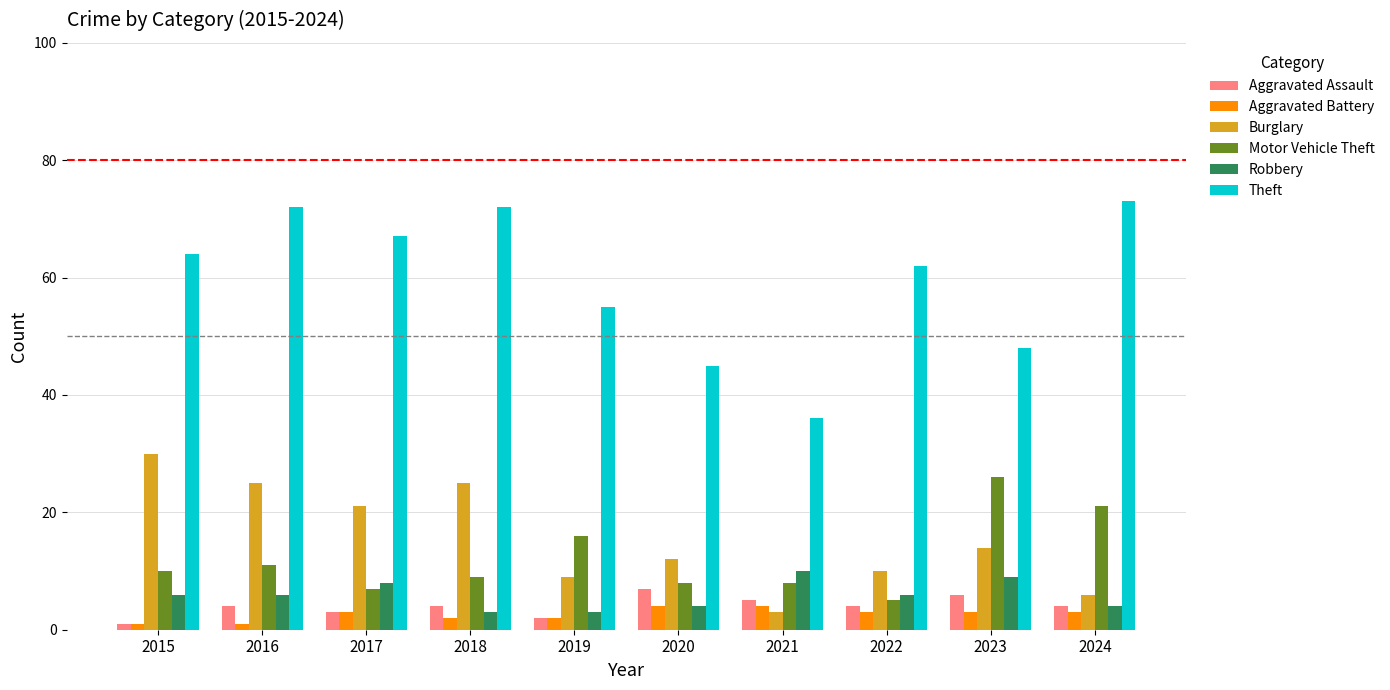

At which category does the chart reach its peak across all series?

2024